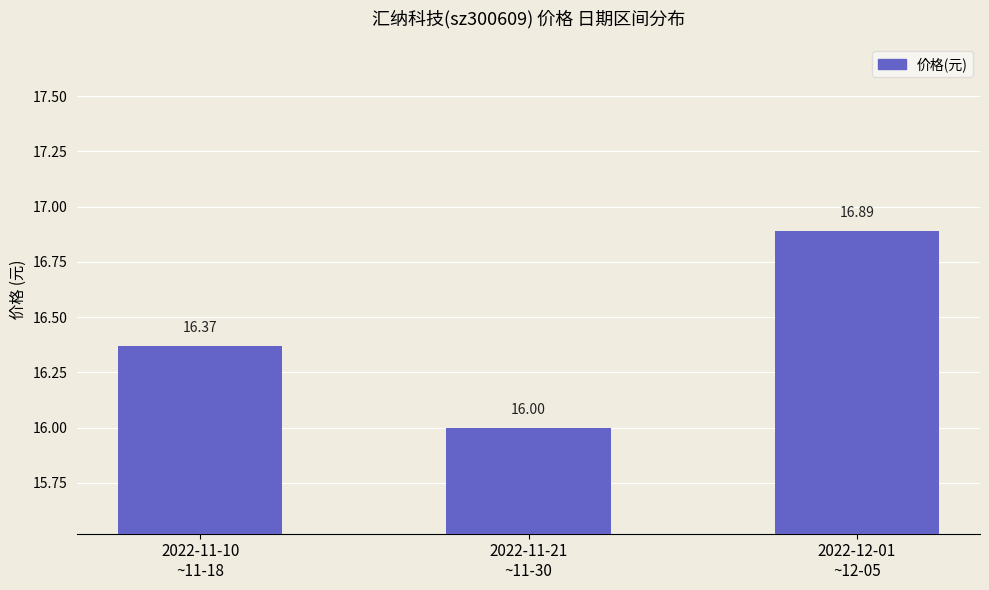

Count the number of values greater than 16.

2